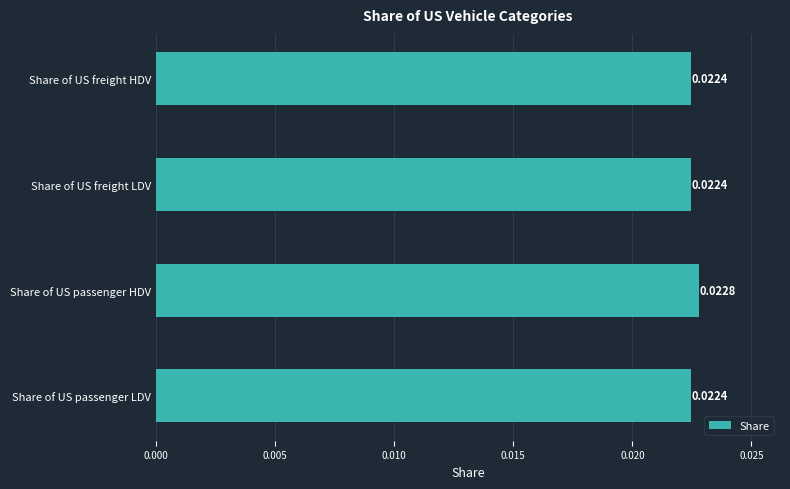

At which category does the chart reach its peak across all series?

Share of US passenger HDV